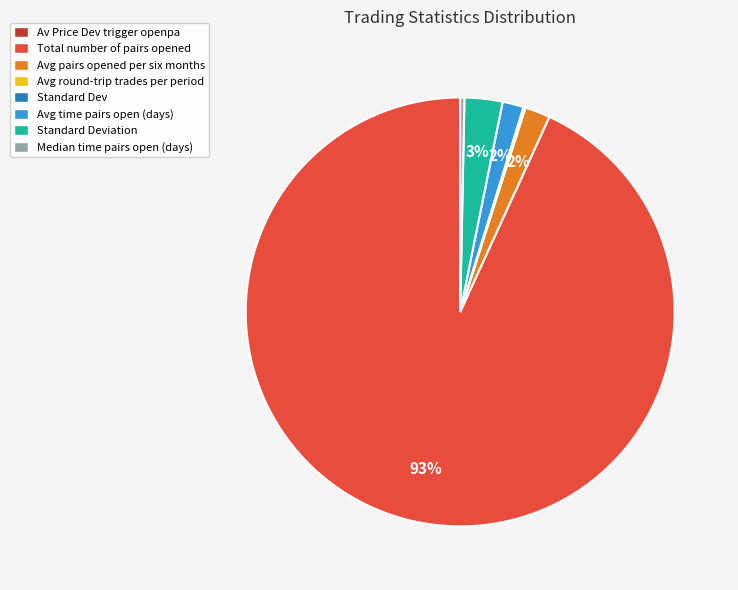

To the nearest percent, what is the difference between the largest and smallest slice percentages?

93%